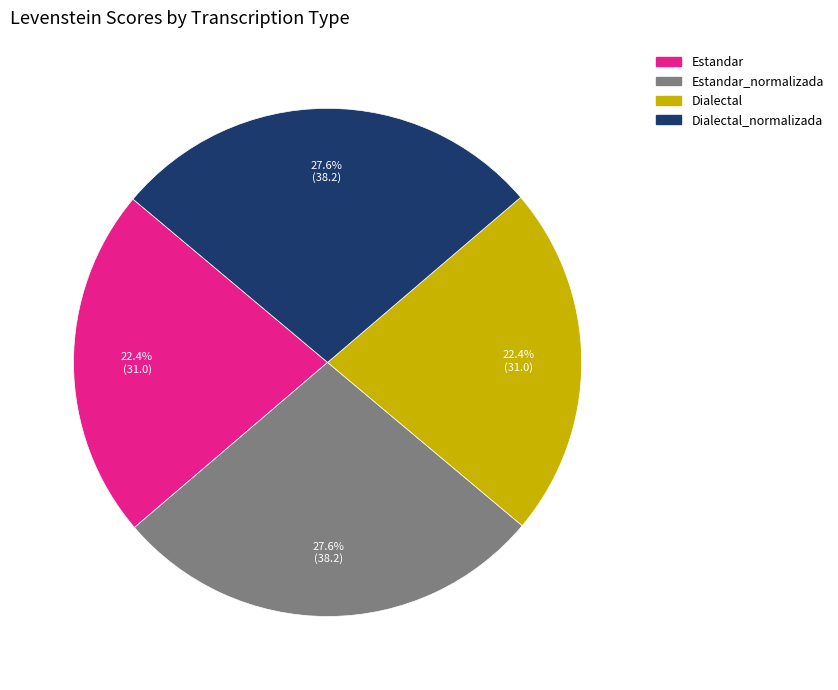

How many slices are in this pie chart?

4